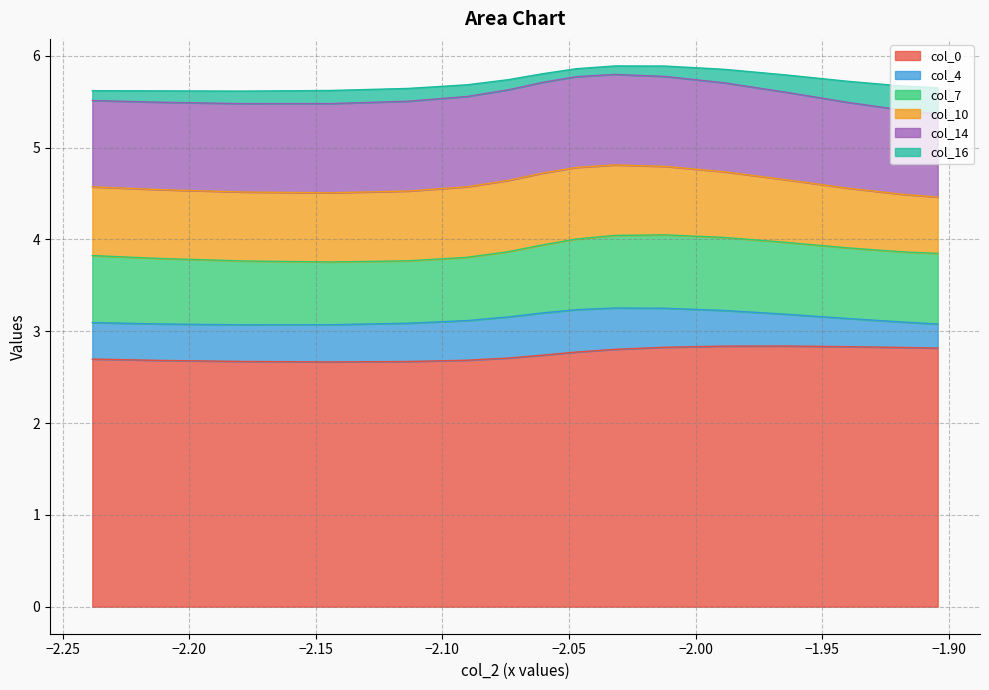

What is the difference between the second highest and minimum values in the col_7 series?

0.1